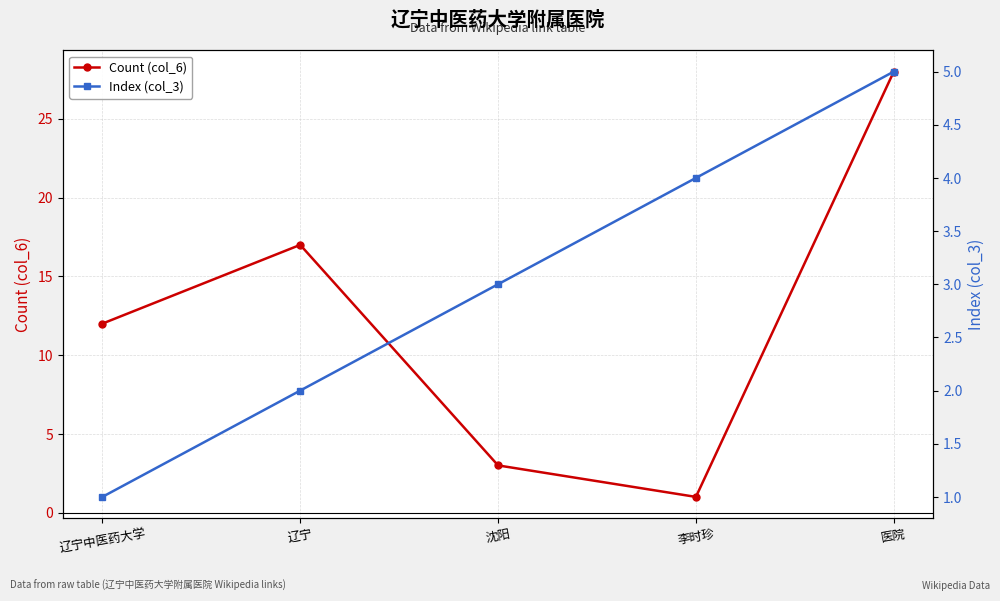

After their last crossing, which series has the higher values: Count (col_6) or Index (col_3)?

Count (col_6)